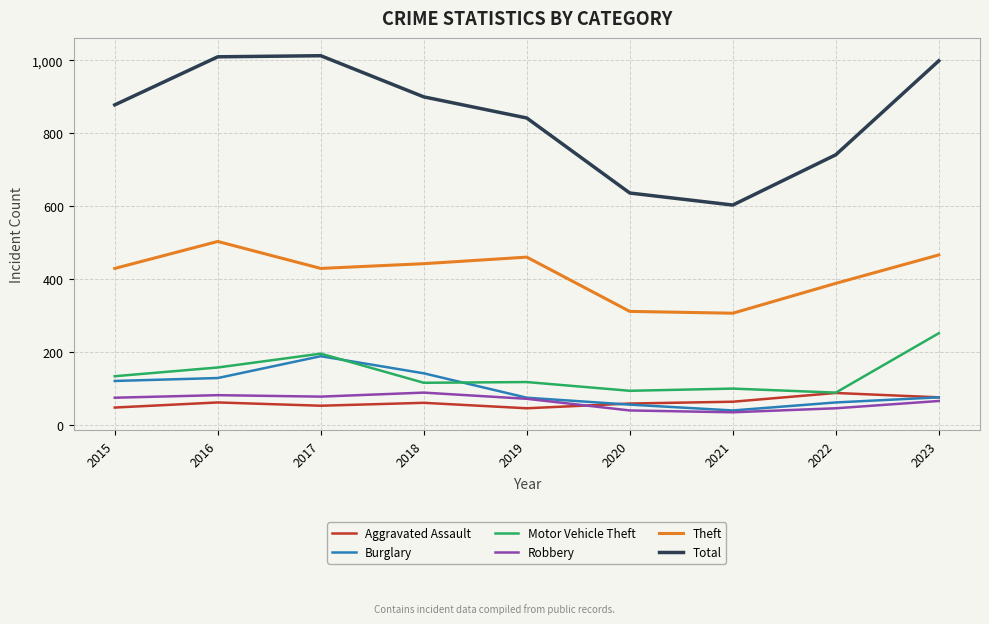

True or false: Aggravated Assault has a value of 44 at 2022.

False